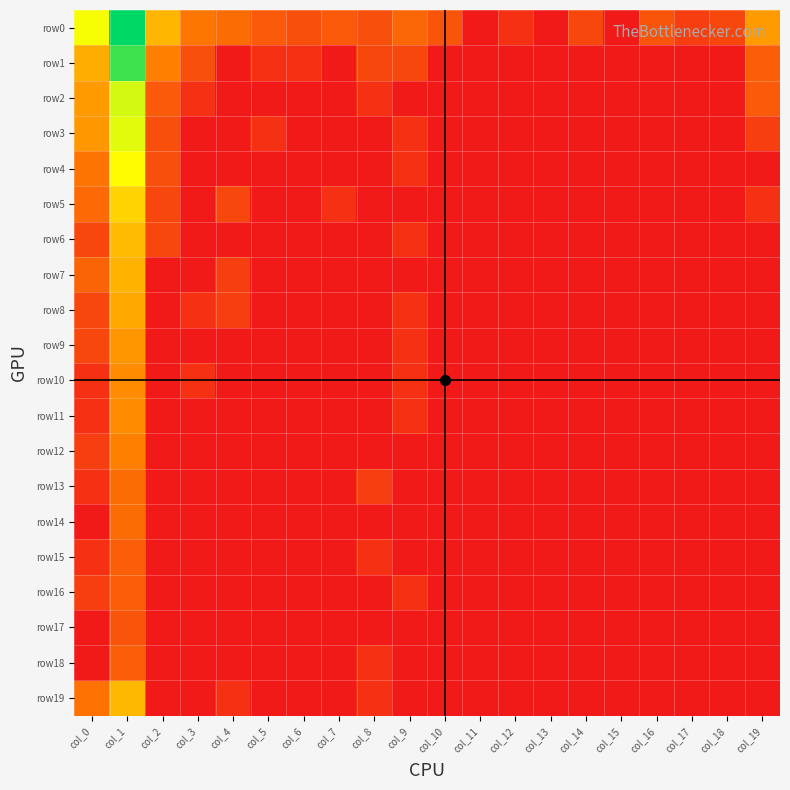

Rank the series at col_2 from lowest to highest value.

row7, row8, row9, row10, row11, row12, row13, row14, row15, row16, row17, row18, row19, row5, row6, row3, row4, row2, row1, row0